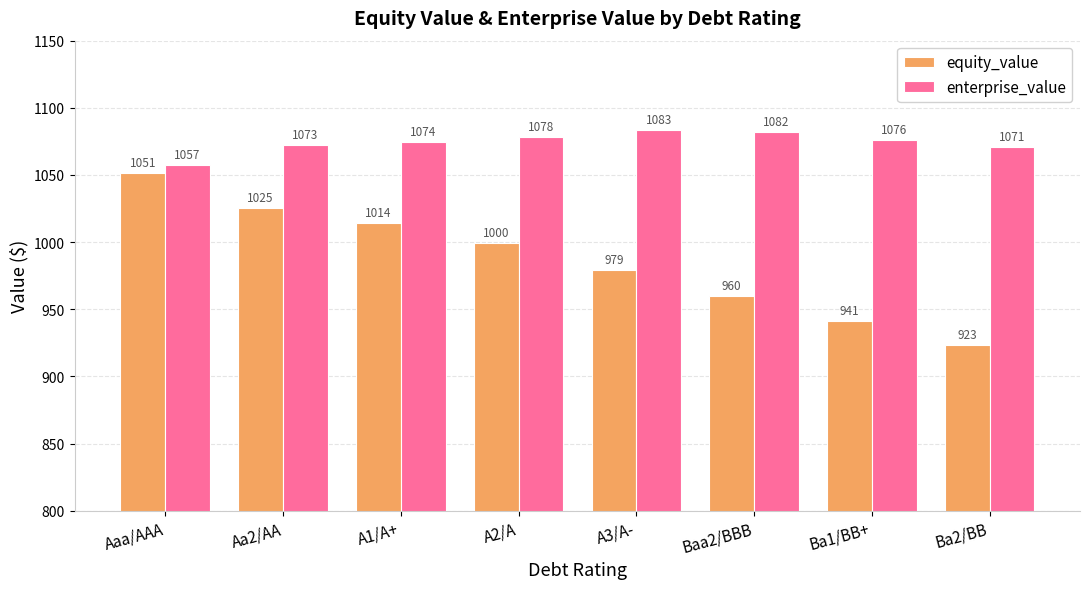

What is the average value of the equity_value series?

986.8